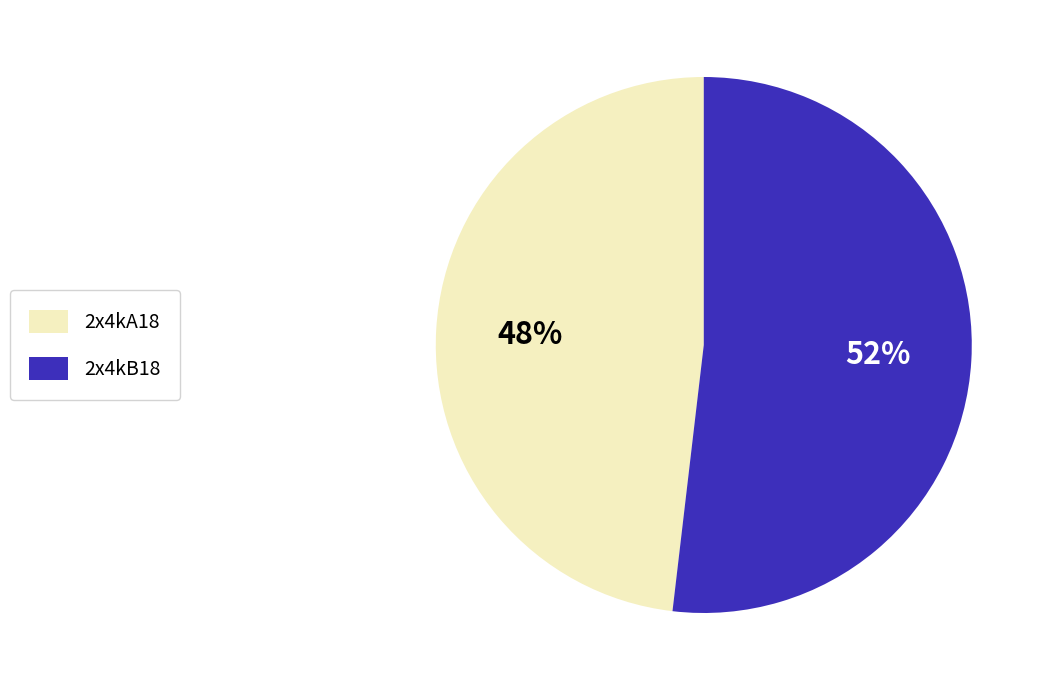

Between 2x4kB18 and 2x4kA18, which is larger?

2x4kB18